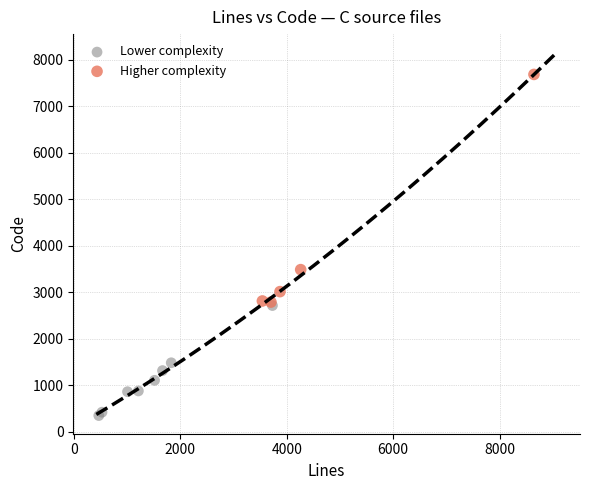

Which series has the widest spread of Y values?

Higher complexity